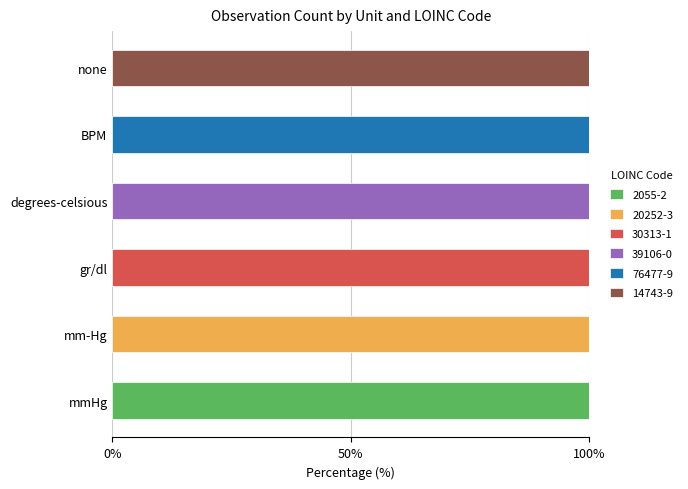

What is the total value across all series at degrees-celsious?

100